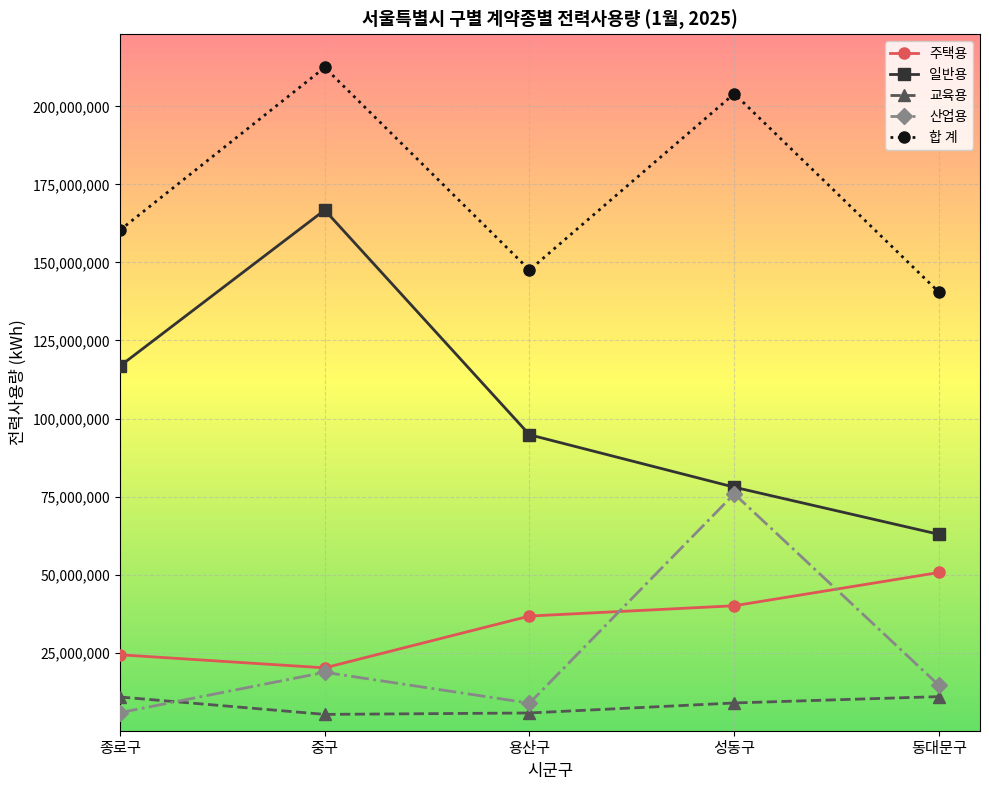

At which label is 교육용 closest to 8079861?

성동구